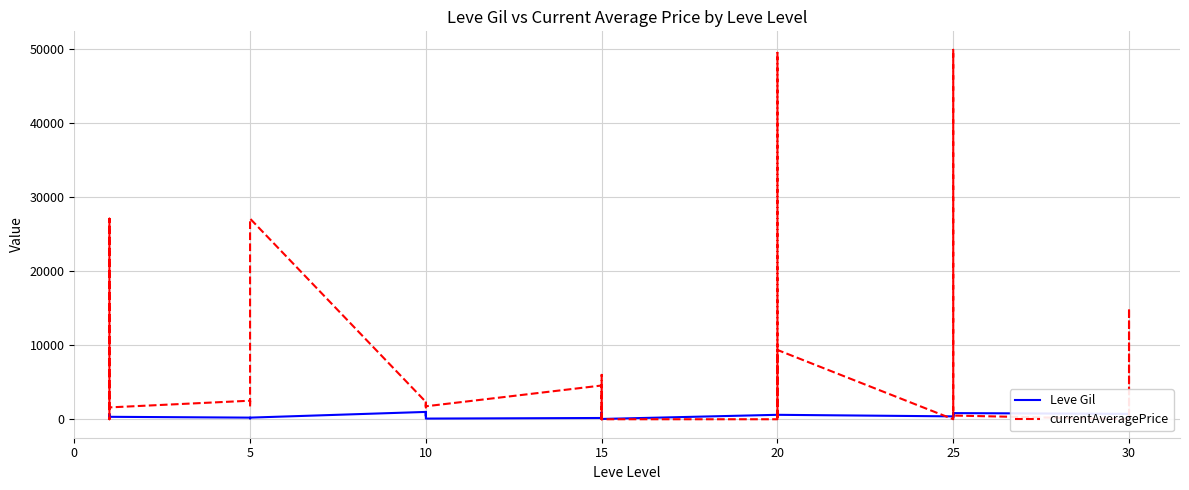

What are all the series names shown in the legend?

Leve Gil, currentAveragePrice